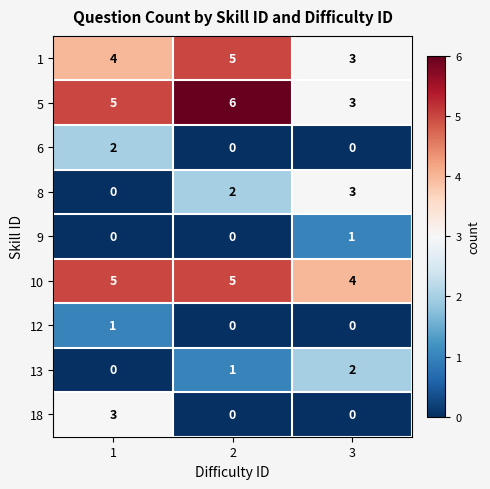

List the labels in order of 5 value, largest first.

2, 1, 3